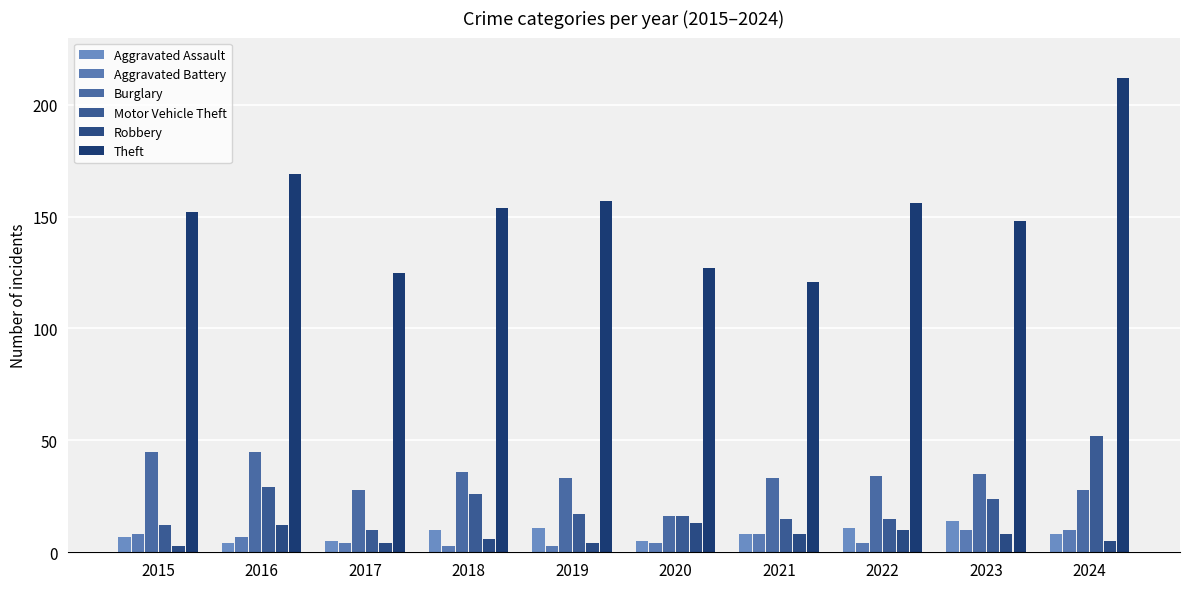

What is the difference between the Burglary values at 2016 and 2018?

9